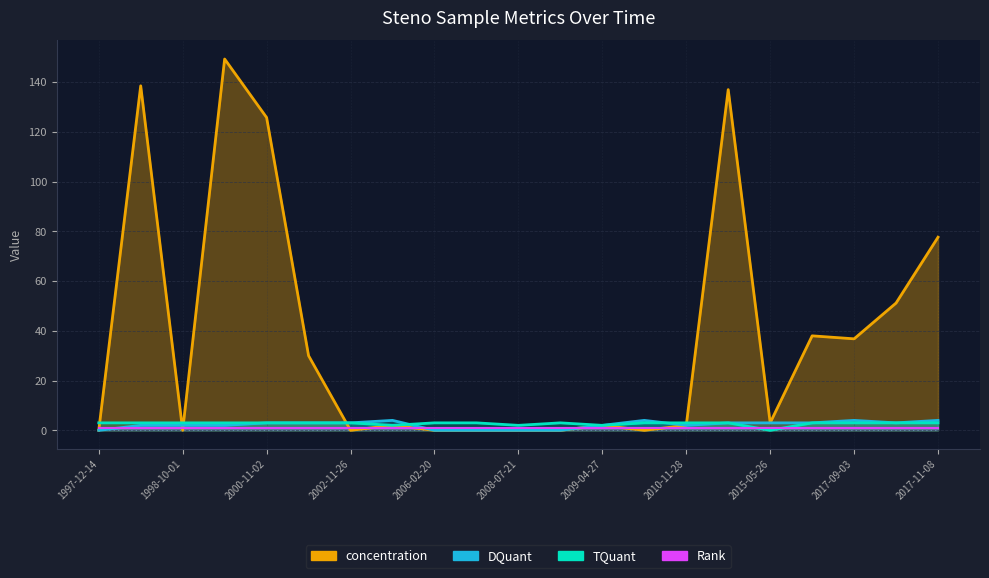

How many DQuant values are between 2 and 3?

12